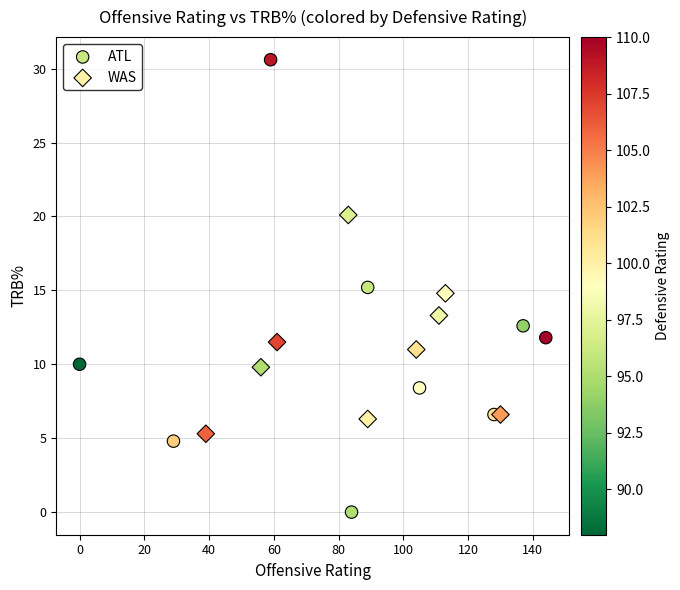

Which series contains the lowest Y value?

ATL